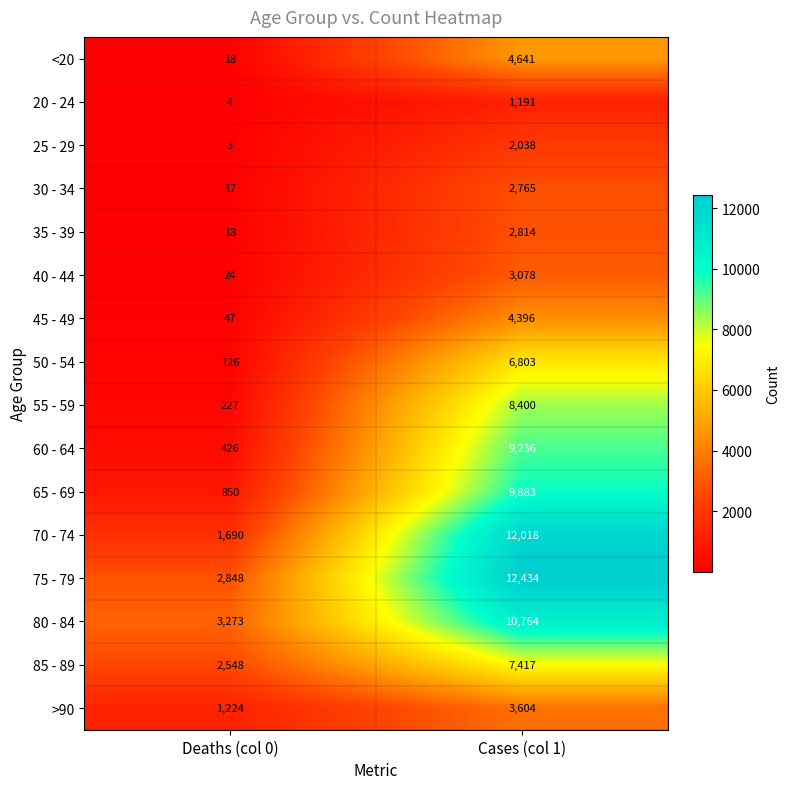

Is the value of 55 - 59 at Cases (col 1) greater than the value of 60 - 64 at Deaths (col 0)?

Yes